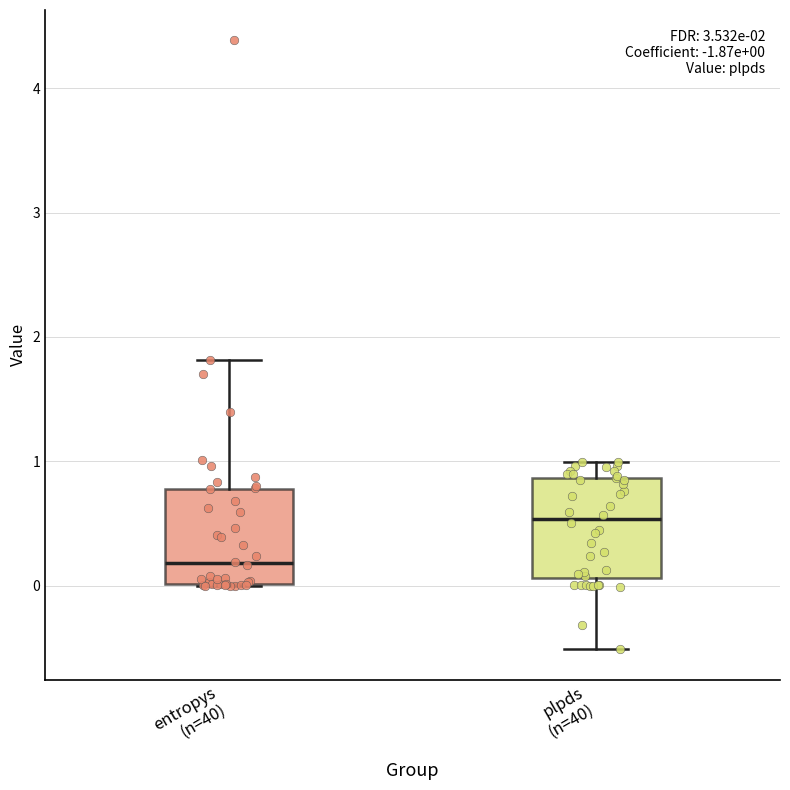

Which box has the highest median line?

plpds (n=40)